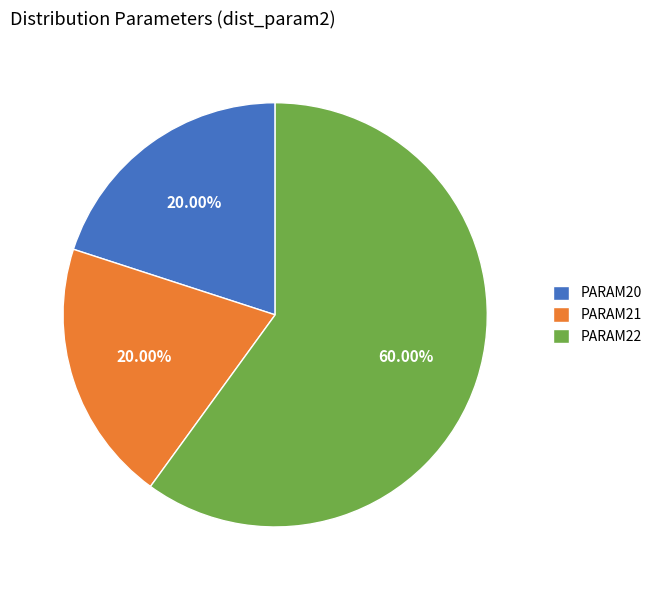

To the nearest percent, what is the difference between the largest and smallest slice percentages?

40%